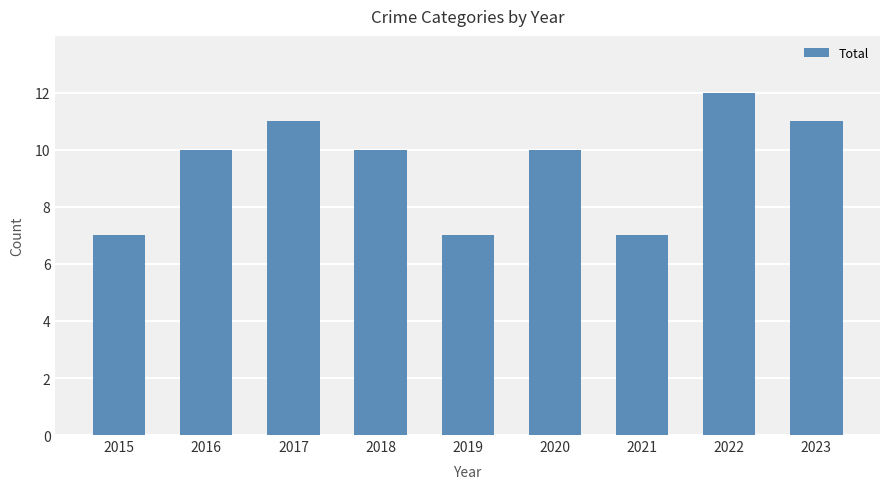

Which label corresponds to the largest value in the chart?

2022